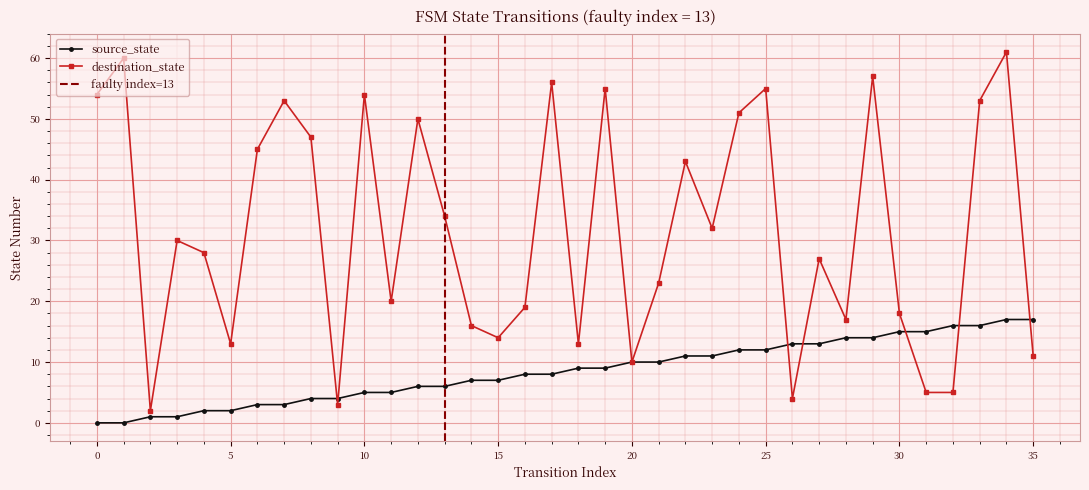

Reading left to right, what are all the values shown in this chart?

source_state: 0	0	1	1	2	2	3	3	4	4	5	5	6	6	7	7	8	8	9	9	10	10	11	11	12	12	13	13	14	14	15	15	16	16	17	17
destination_state: 54	60	2	30	28	13	45	53	47	3	54	20	50	34	16	14	19	56	13	55	10	23	43	32	51	55	4	27	17	57	18	5	5	53	61	11